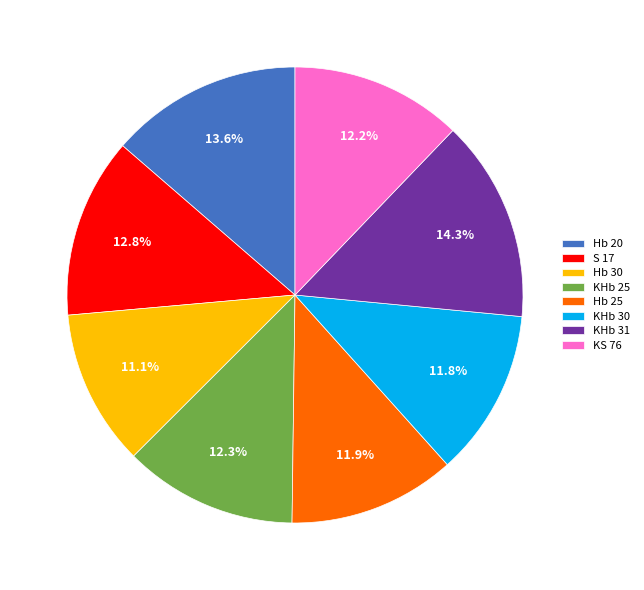

How many slices are in this pie chart?

8